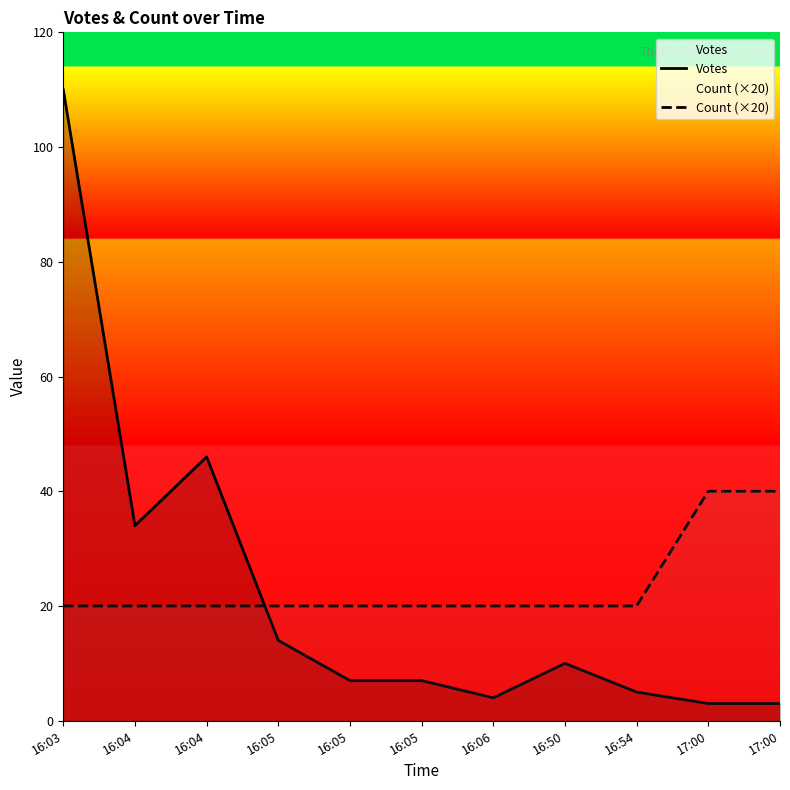

What is the label of the 10th point from the right?

16:04